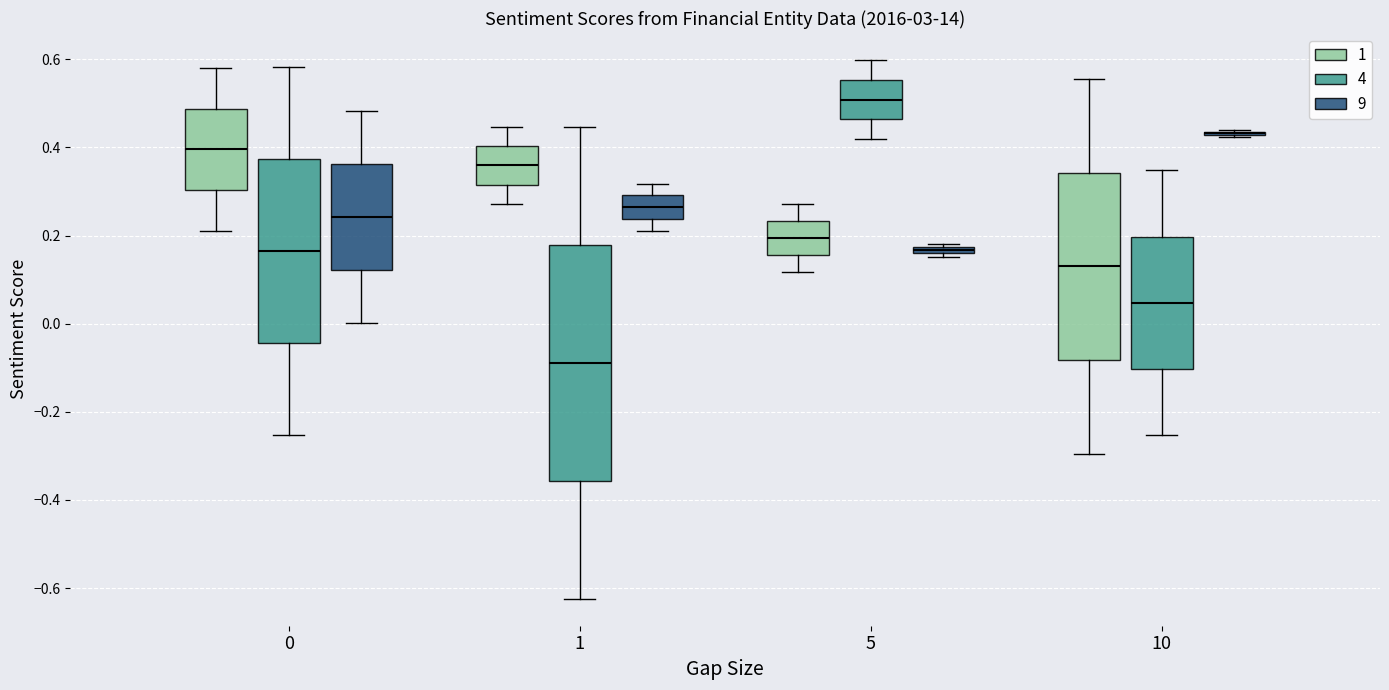

Comparing the boxes themselves (not the whiskers), which one is the tallest?

1 (4)